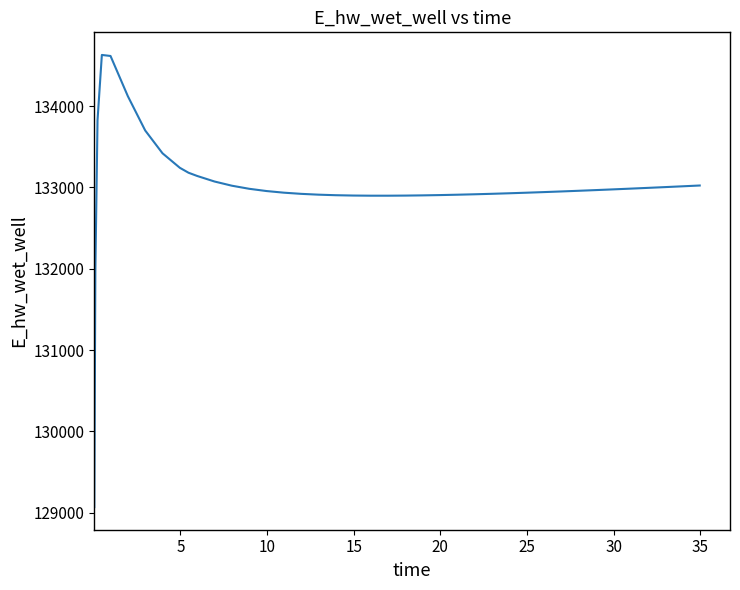

What is the greatest value displayed?

134628.0